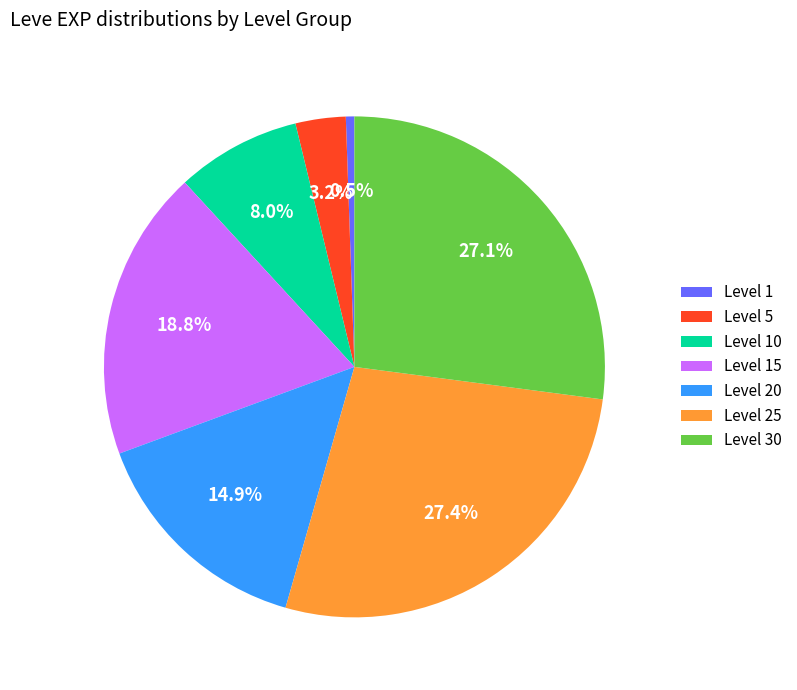

Which has a higher value, Level 5 or Level 15?

Level 15